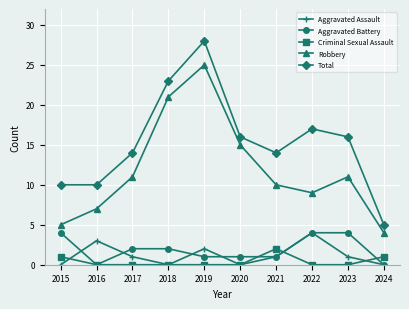

Is it true that Criminal Sexual Assault equals 0 at 2022?

True